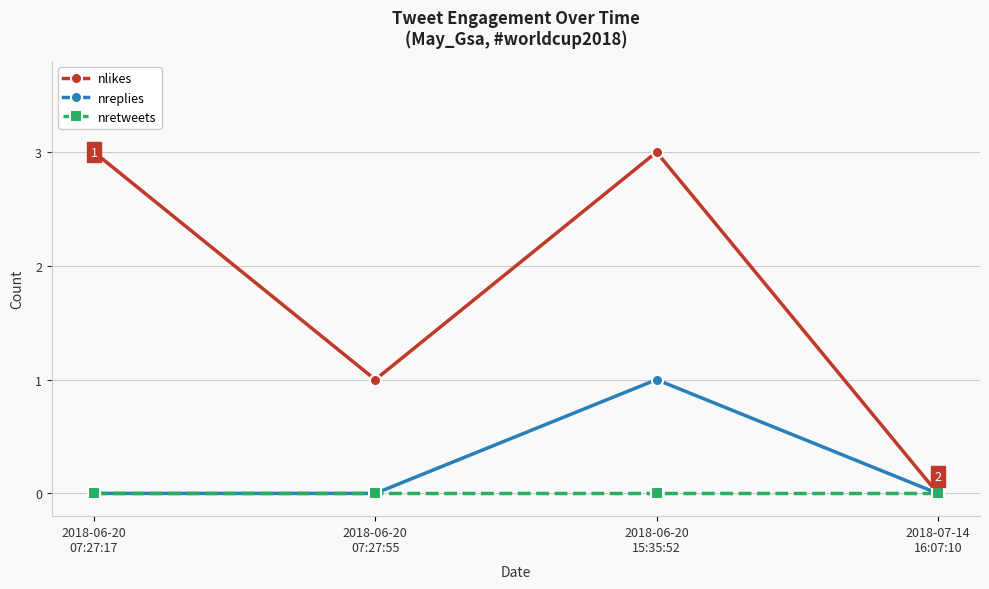

What is the label of the 2nd point from the right?

2018-06-20
15:35:52